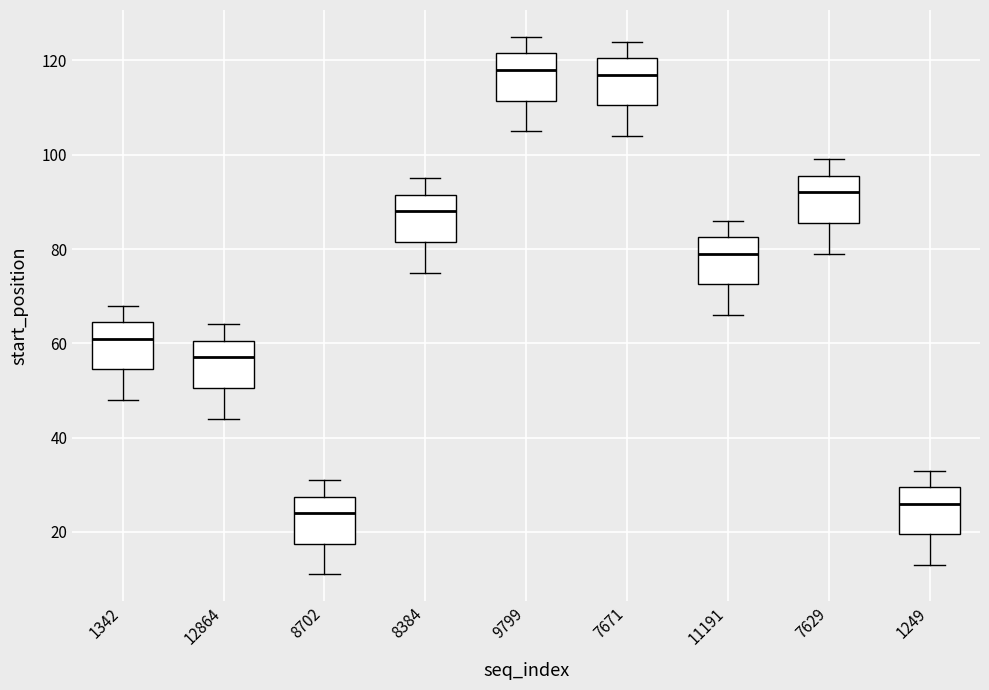

Where is the lower edge of the box at x = 8384 on the y-axis? The values are not printed on the chart, so give them approximately, as read against the axis.

82